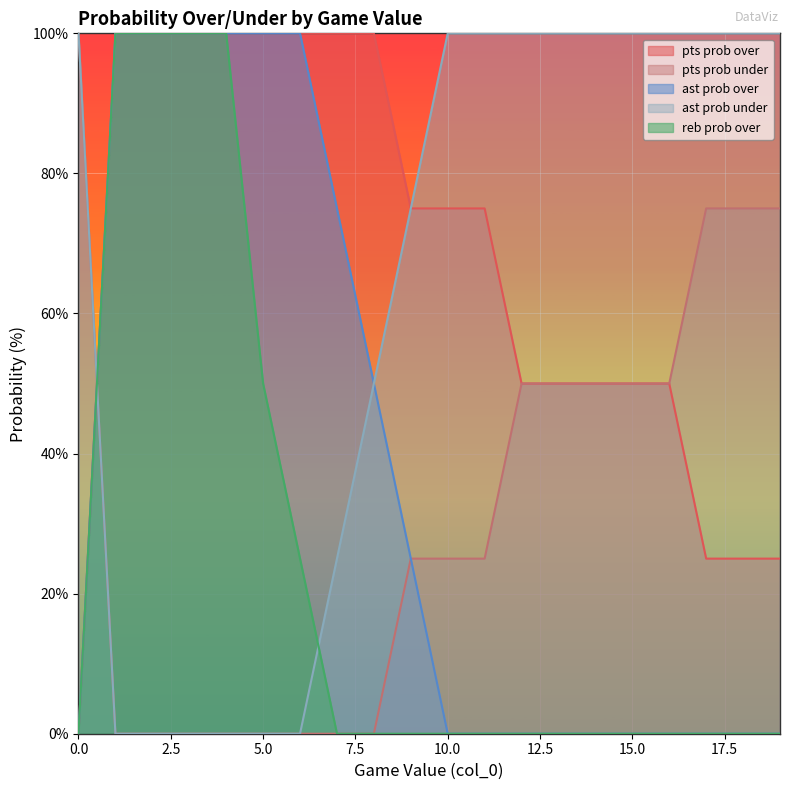

Does the chart display data point markers on the line(s)?

No